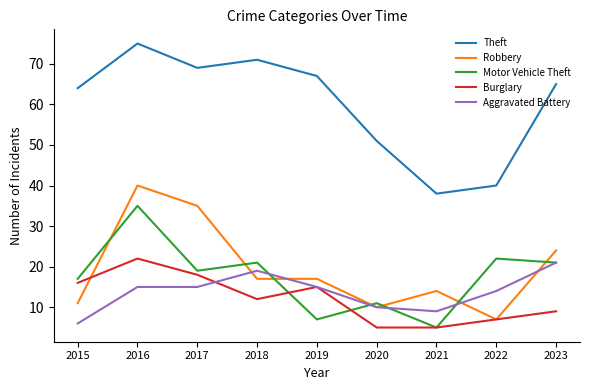

How many intersections are there between Motor Vehicle Theft and Robbery?

7